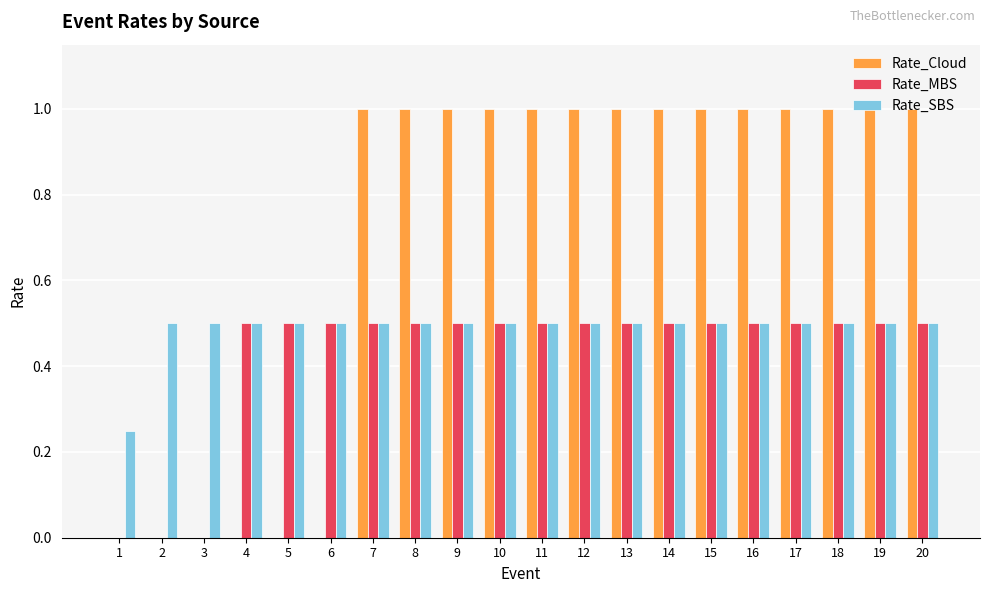

Is it true that Rate_SBS equals 0.8 at 16?

False